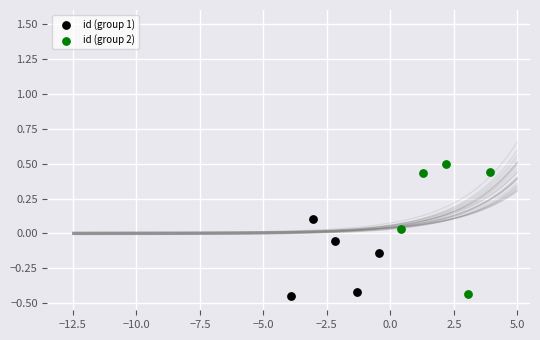

Which series has the widest spread of Y values?

id (group 2)